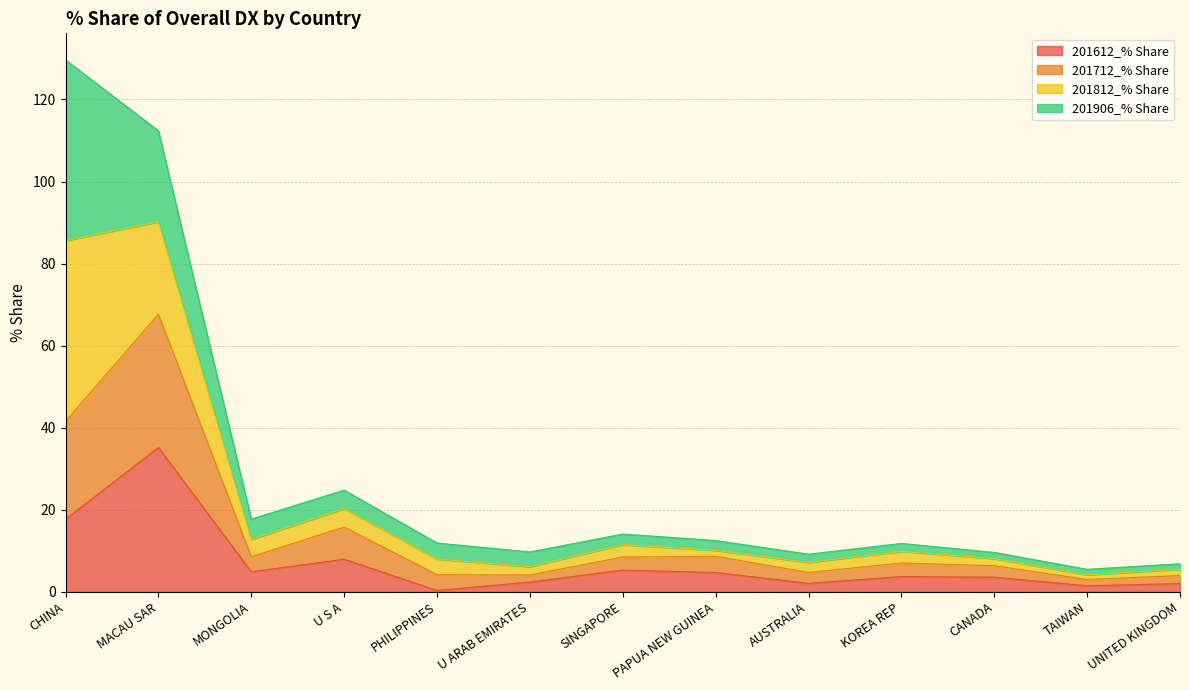

At which category does 201712_% Share reach its first local peak?

MACAU SAR